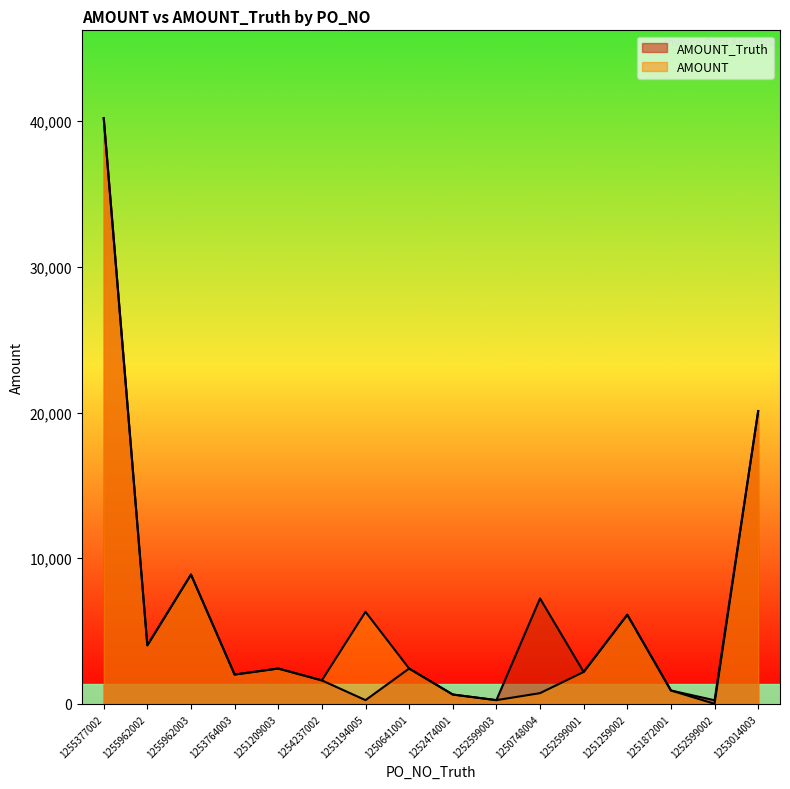

Reading left to right, extract all data points from this chart.

AMOUNT_Truth: 1255377002=40200.0	1255962002=4020.0	1255962003=8880.0	1253764003=2016.0	1251209003=2430.0	1254237002=1615.0	1253194005=260.0	1250641001=2430.0	1252474001=646.0	1252599003=260.0	1250748004=7241.0	1252599001=2193.0	1251259002=6120.0	1251872001=924.0	1252599002=252.0	1253014003=20100.0
AMOUNT: 1255377002=40200.0	1255962002=4020.0	1255962003=8880.0	1253764003=2016.0	1251209003=2430.0	1254237002=1615.0	1253194005=6321.0	1250641001=2430.0	1252474001=646.0	1252599003=260.0	1250748004=740.4	1252599001=2193.0	1251259002=6120.0	1251872001=924.0	1252599002=9.5	1253014003=20100.0